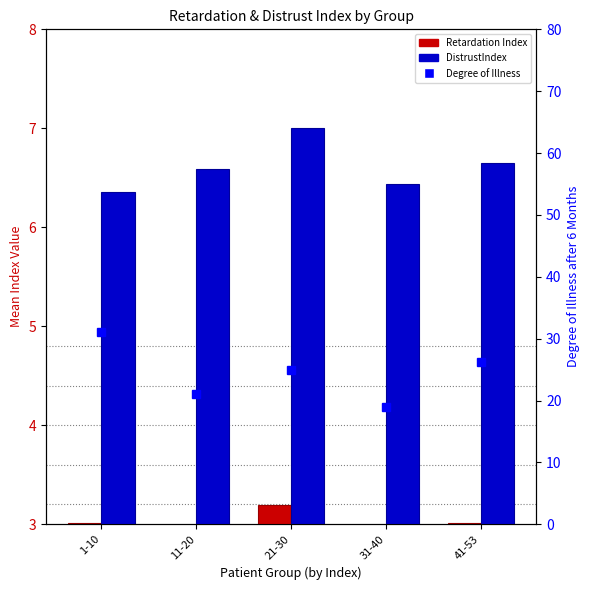

What is the difference between the highest and lowest values at 41-53?

23.2